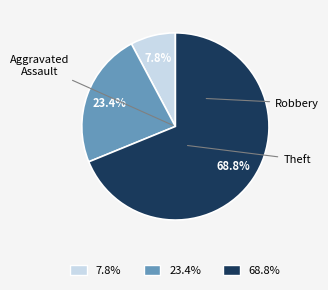

Does any single category account for the majority?

Yes